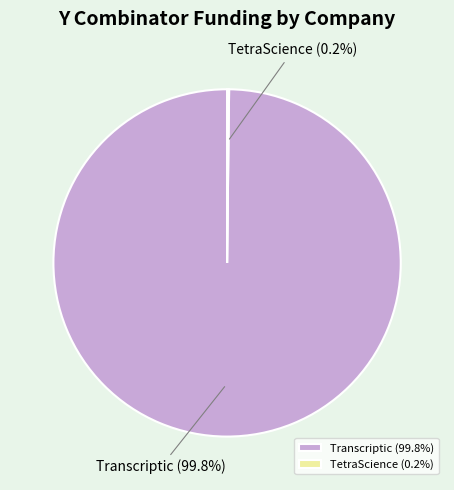

Does any single category account for the majority?

Yes